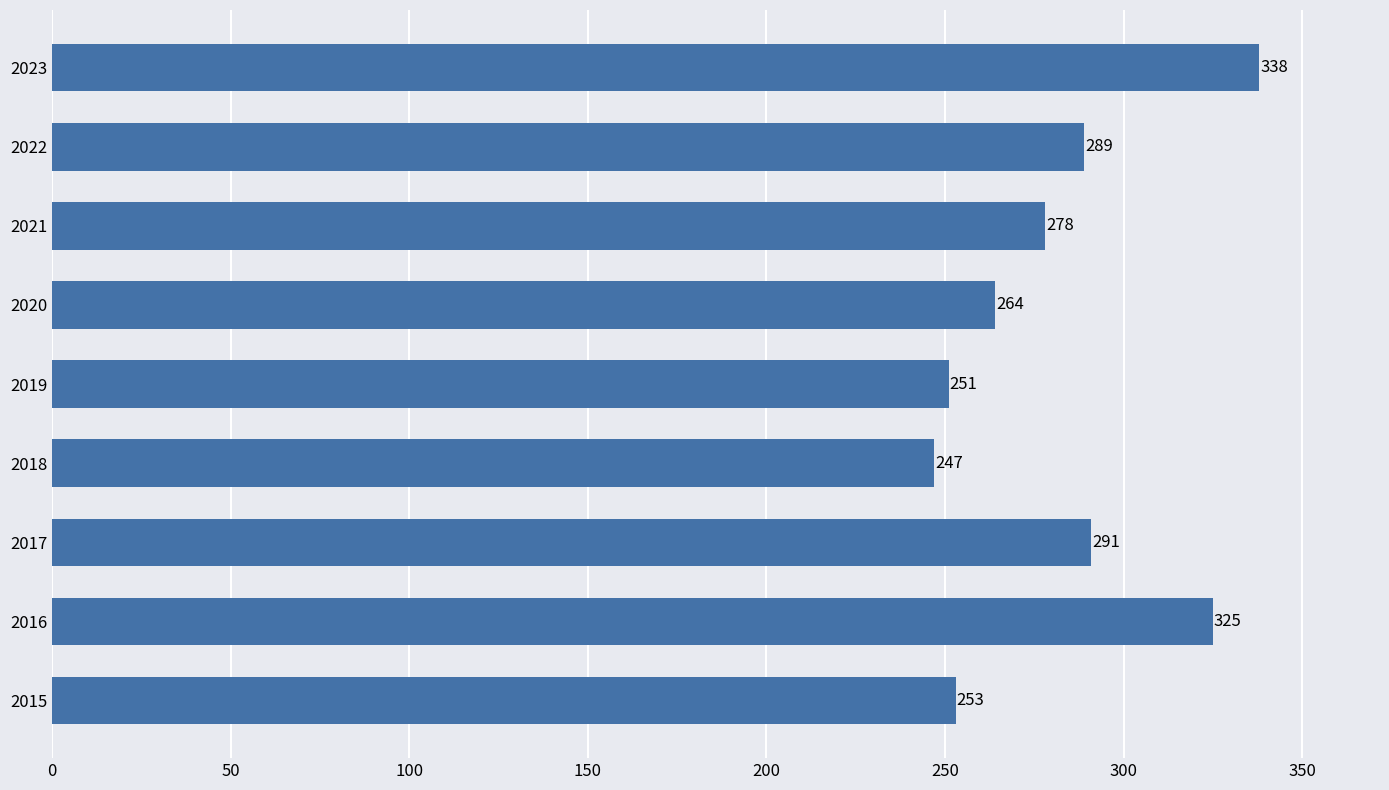

At which label is the value closest to 292?

2017